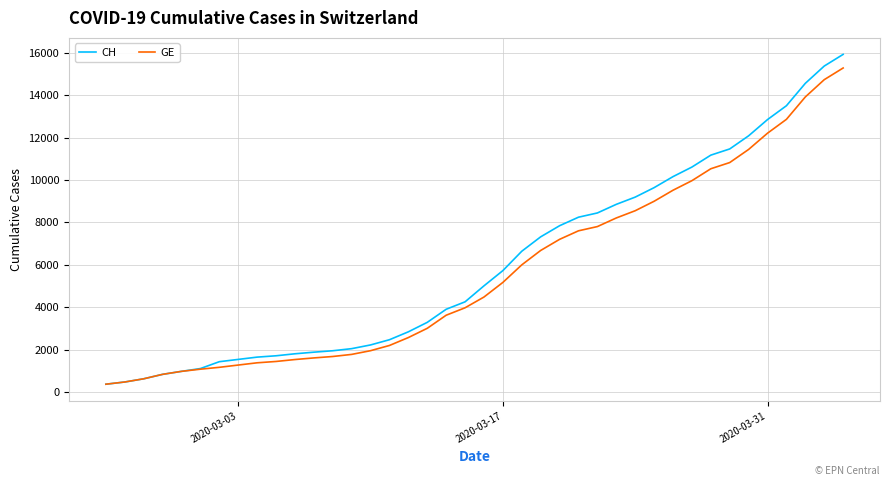

How many lines are shown in the chart?

2